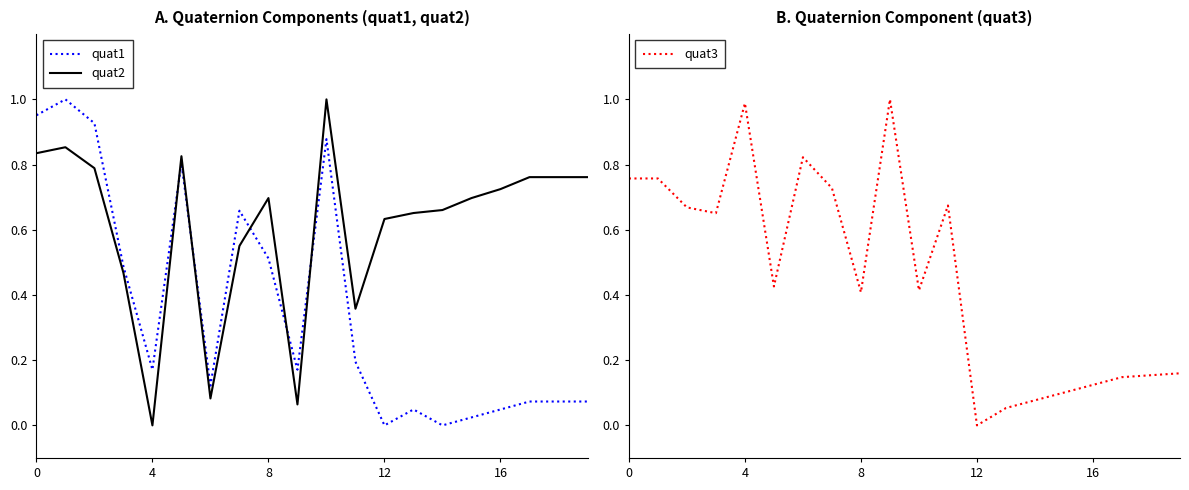

What is the average value of the quat1 series?

0.4